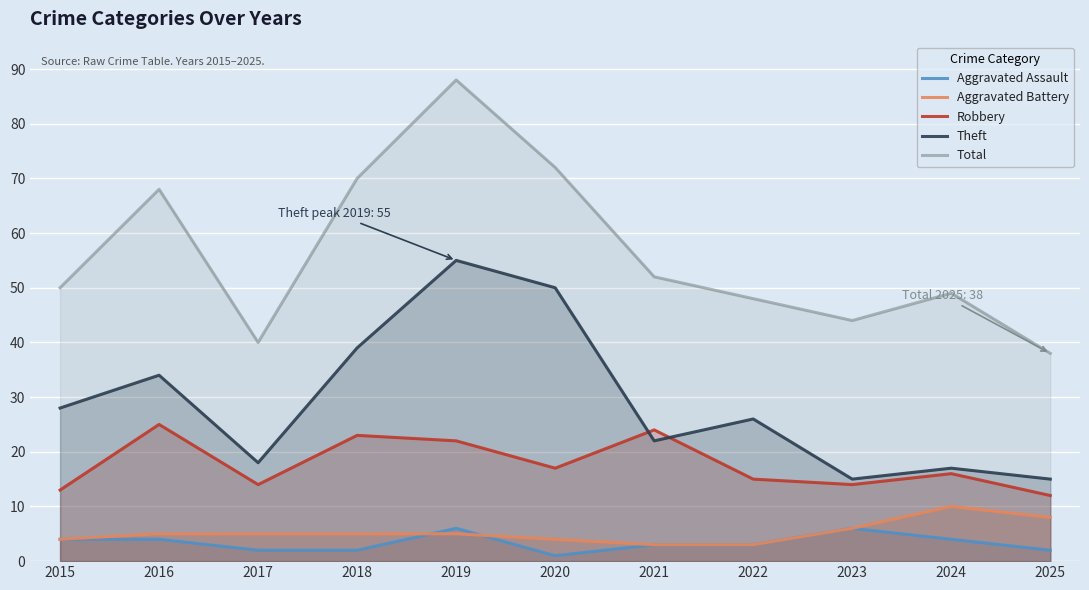

Is the value of Total at 2025 greater than the value of Robbery at 2021?

Yes